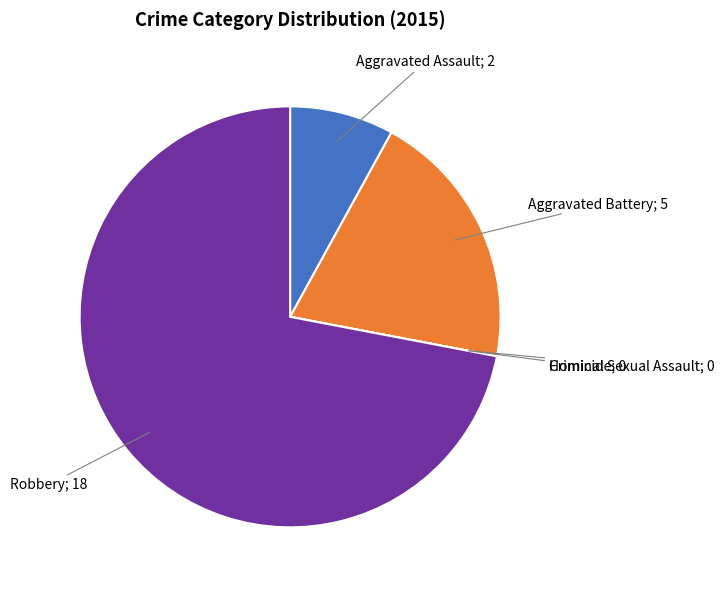

Is there a majority slice in this chart?

Yes